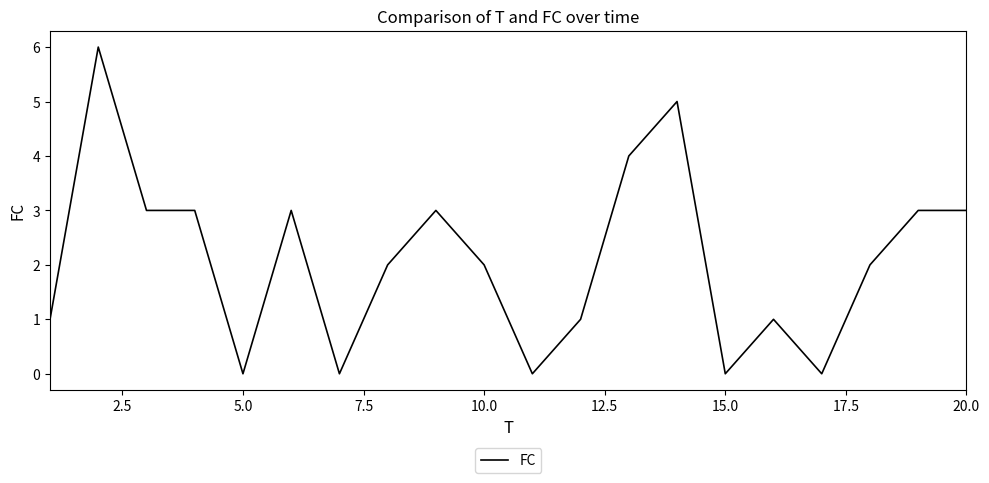

What is the difference between the maximum and minimum values?

6